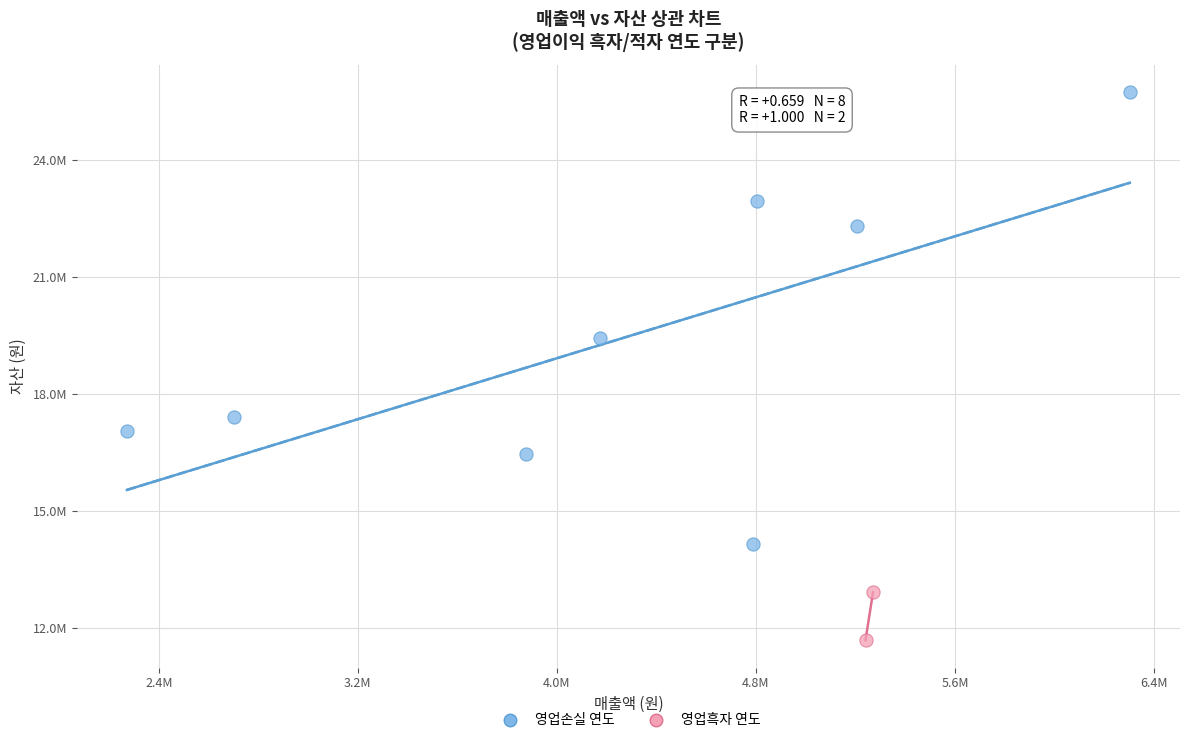

Which series reaches the minimum Y coordinate?

영업흑자 연도